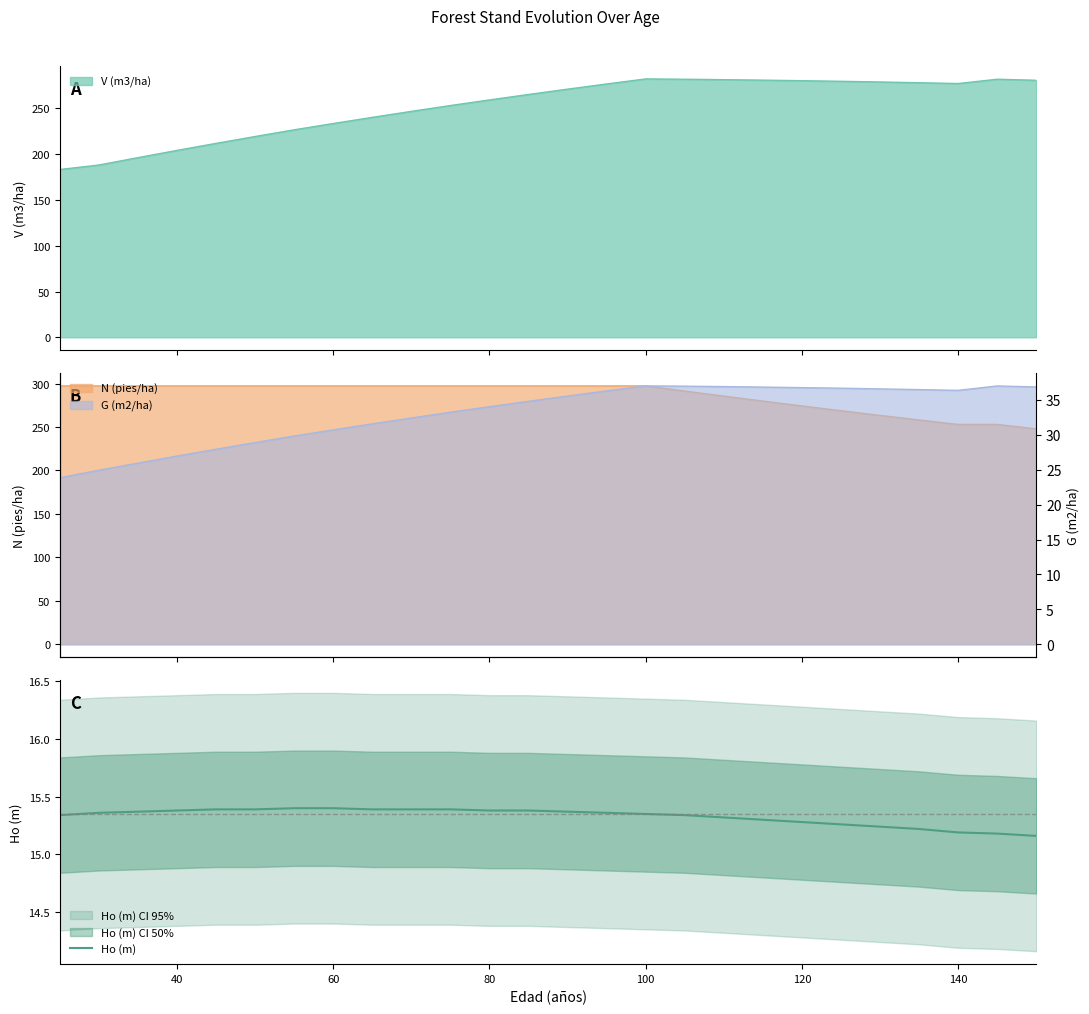

The Ho (m) series shows 15.2 at 140. True or false?

True